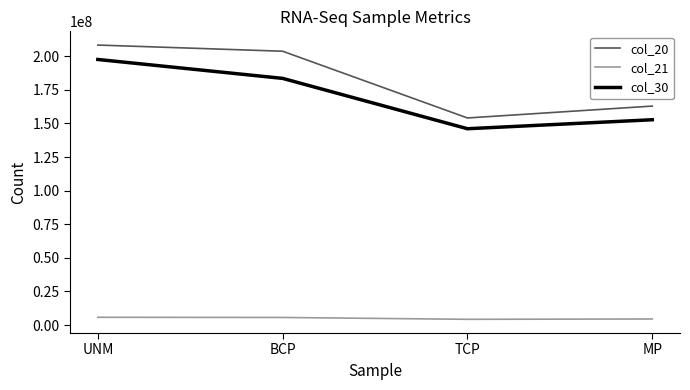

At how many categories does at least one series exceed 126933444?

4